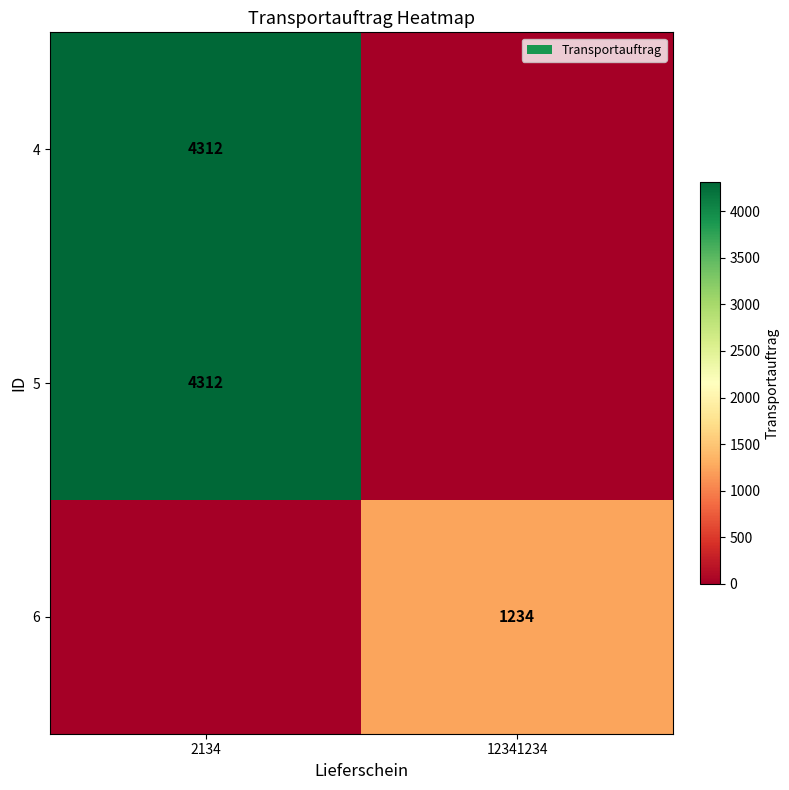

The value of 6 at 12341234 is 297. True or false?

False